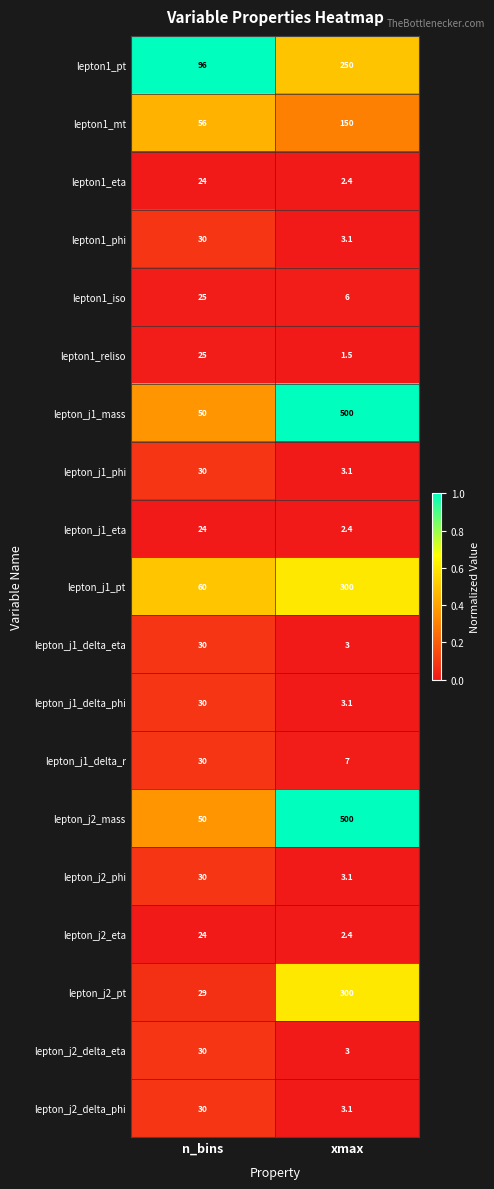

Where is lepton_j2_delta_eta nearest to the value 16?

xmax